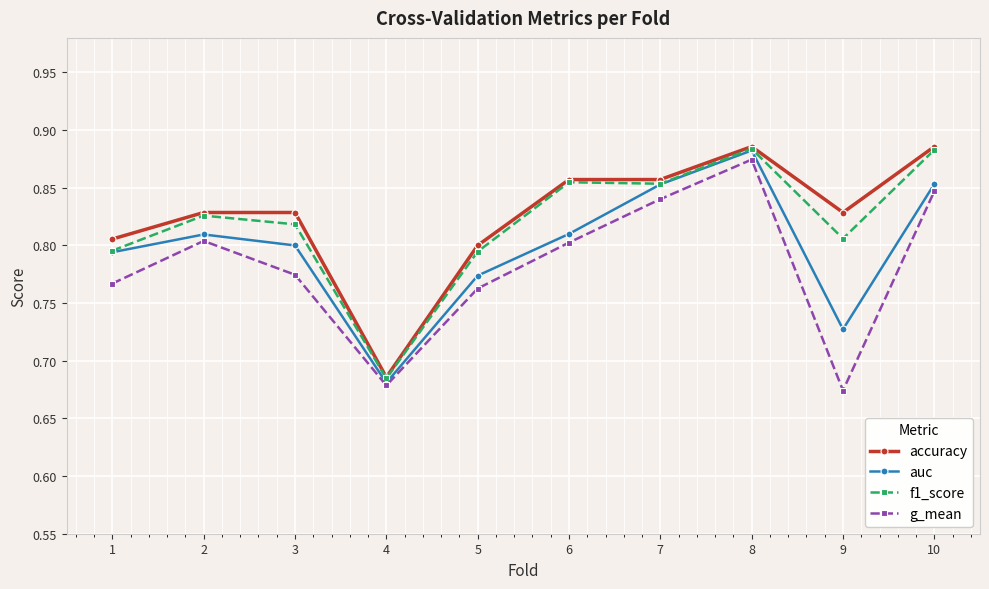

Is it true that accuracy equals 0.8 at 3?

True